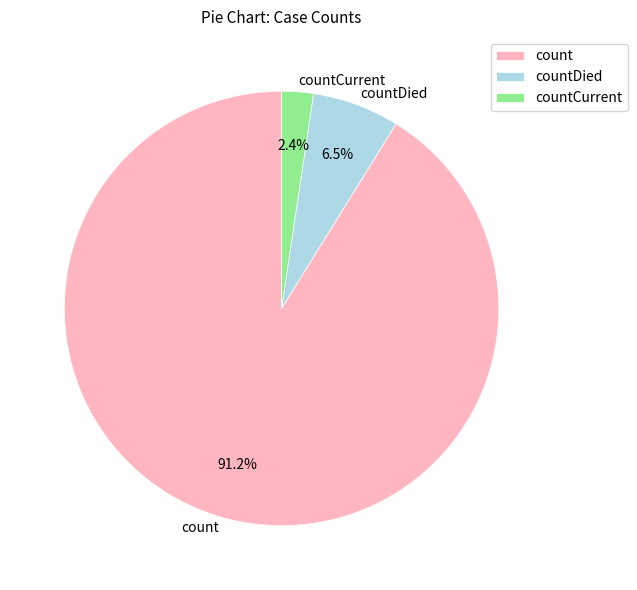

What percentage do countDied and count together represent?

97.6%